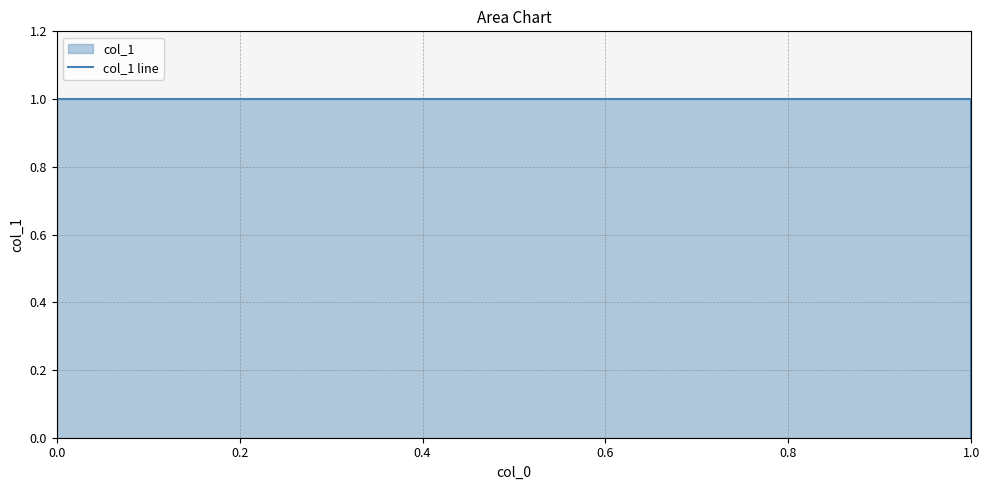

The value at 0.2 is 1. True or false?

True